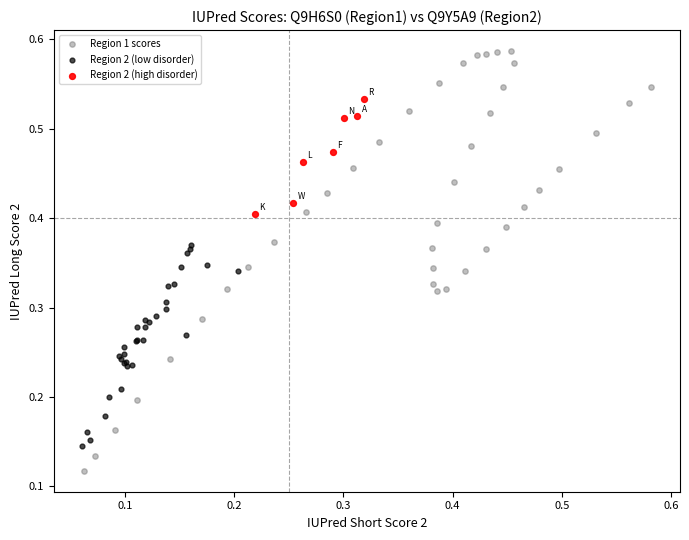

Which series reaches the maximum Y coordinate?

Region 1 scores